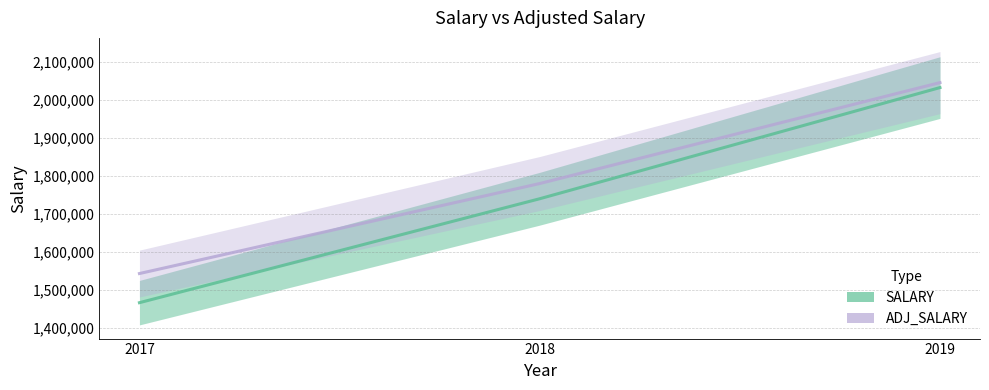

What is the difference between the maximum and second lowest values in the ADJ_SALARY series?

266184